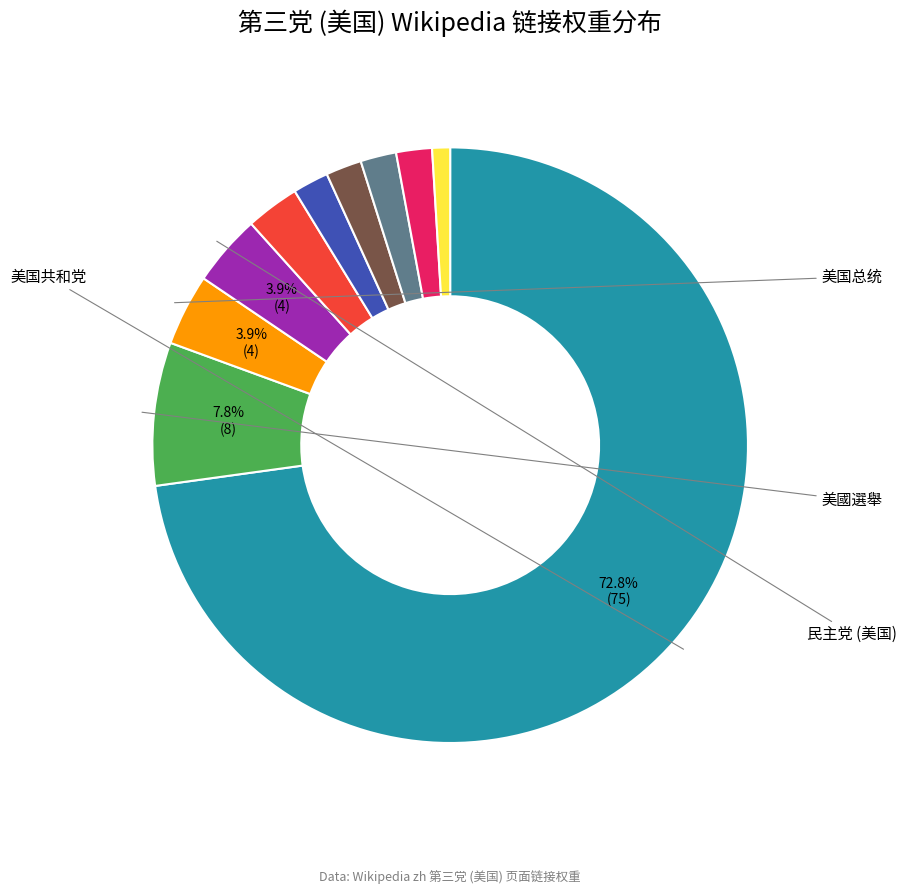

Count the number of slices in the pie.

10